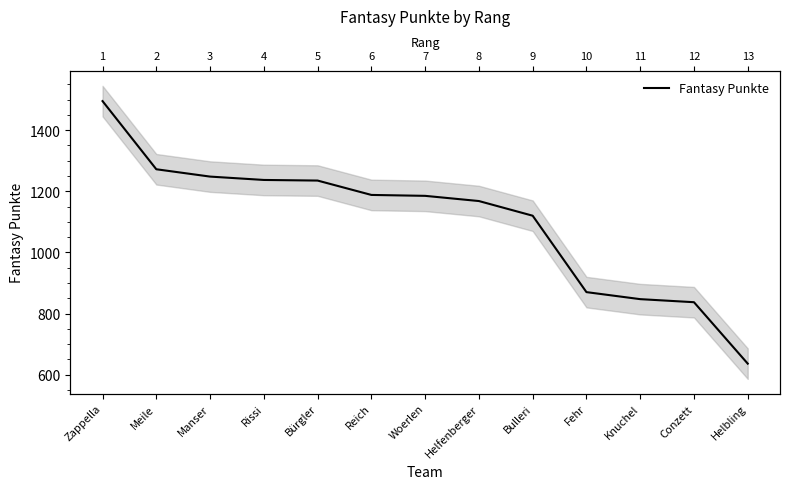

Reading left to right, transcribe all the data shown in this chart.

Zappella=1495	Meile=1272	Manser=1248	Rissi=1237	Bürgler=1235	Reich=1188	Woerlen=1185	Helfenberger=1168	Bulleri=1120	Fehr=870	Knuchel=847	Conzett=837	Helbling=636